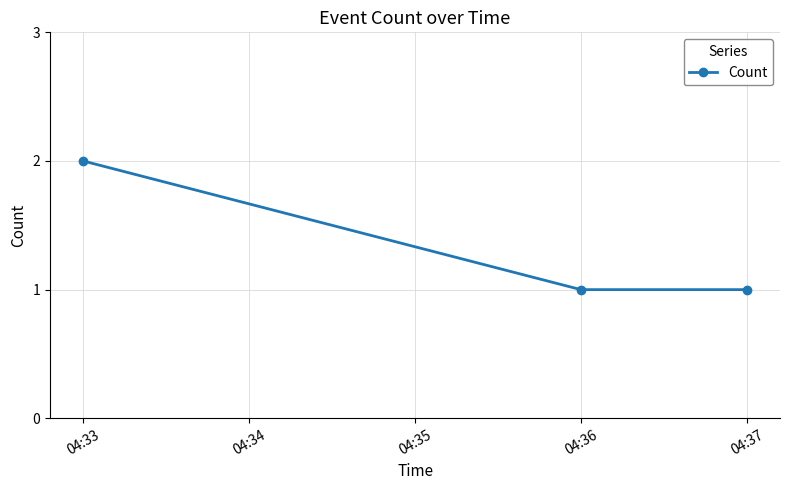

The value at 04:37 is 1. True or false?

True